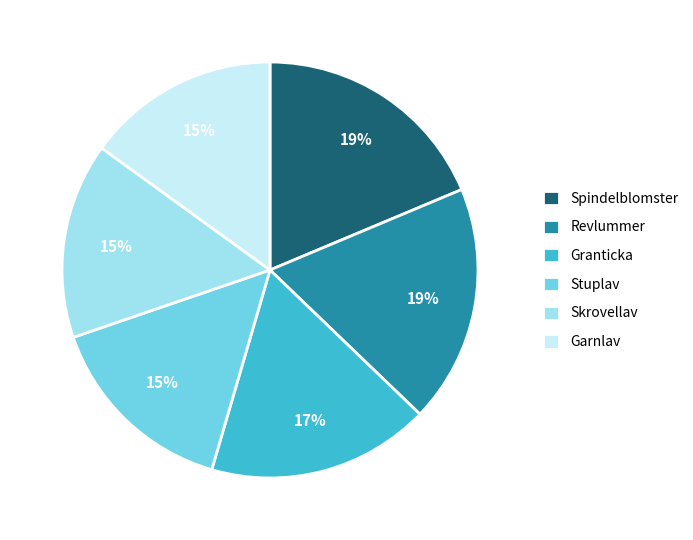

What is the ratio of the value at Stuplav to the value at Garnlav?

1.0